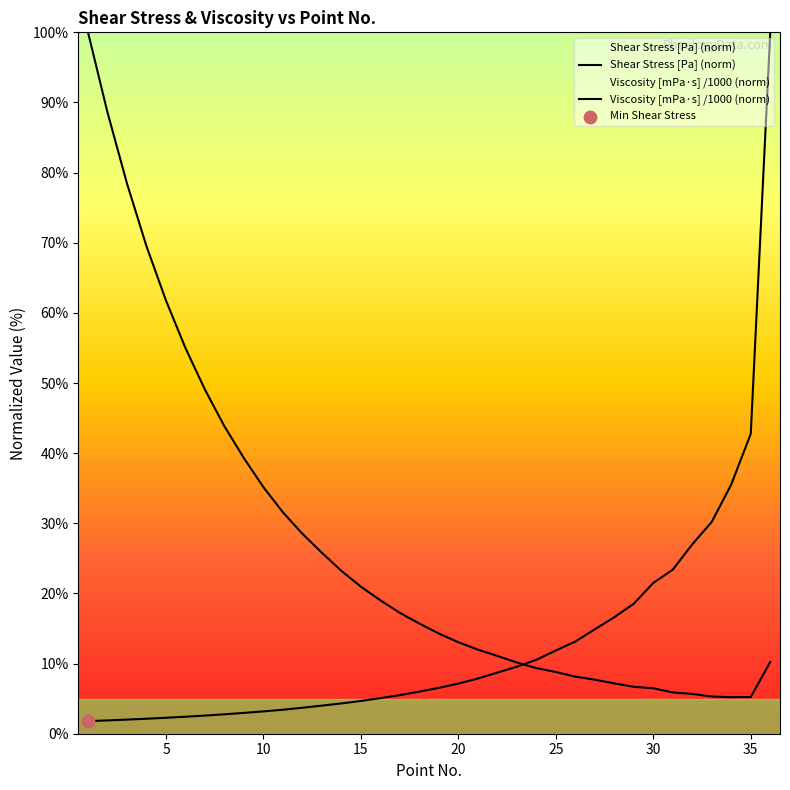

What is the total value across all series at 11?

35.0